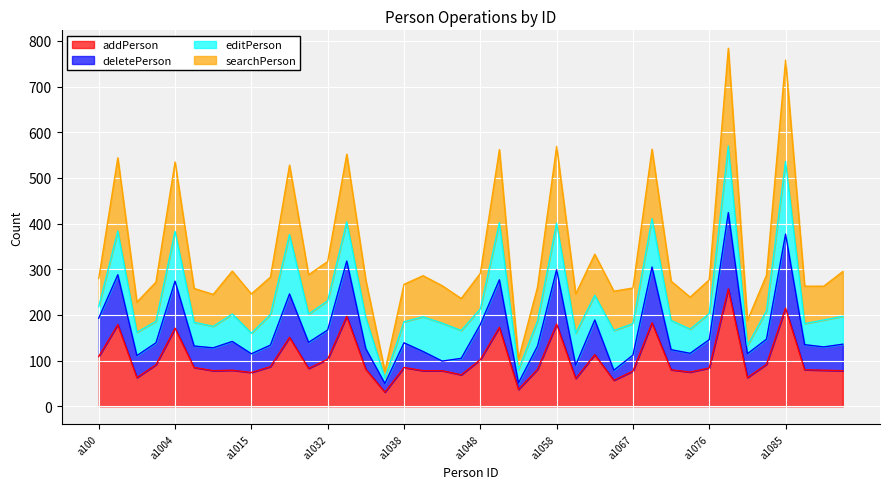

Where does the addPerson series first go above 83?

a100